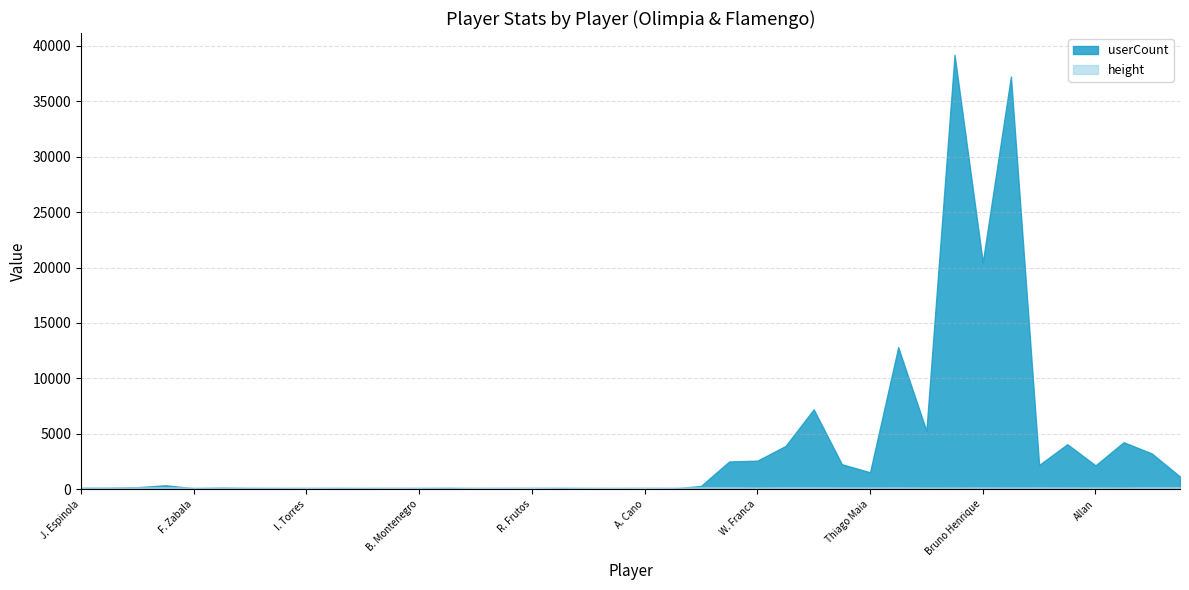

Does the chart display data point markers on the line(s)?

No